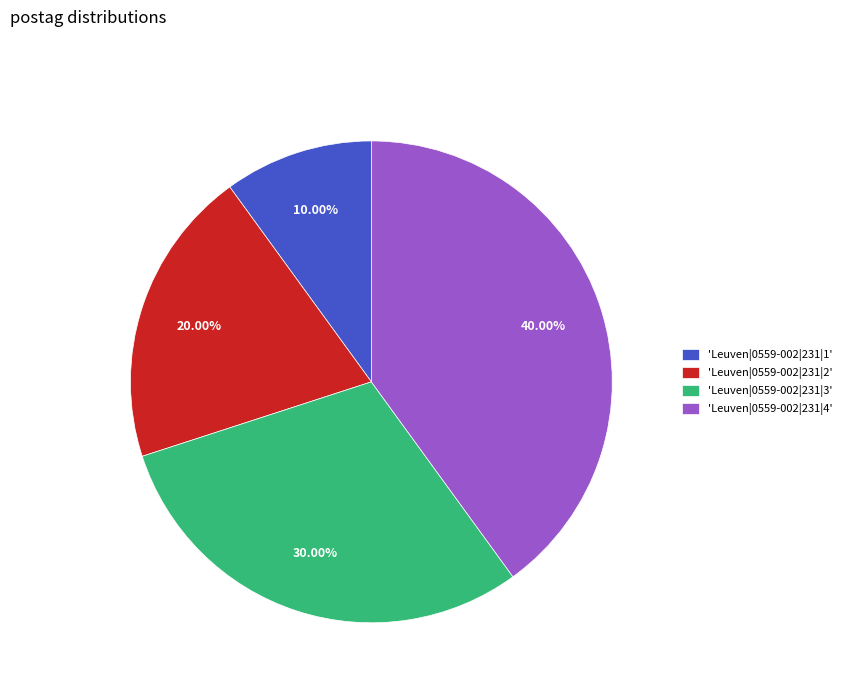

Which has a higher value, 'Leuven|0559-002|231|1' or 'Leuven|0559-002|231|2'?

'Leuven|0559-002|231|2'